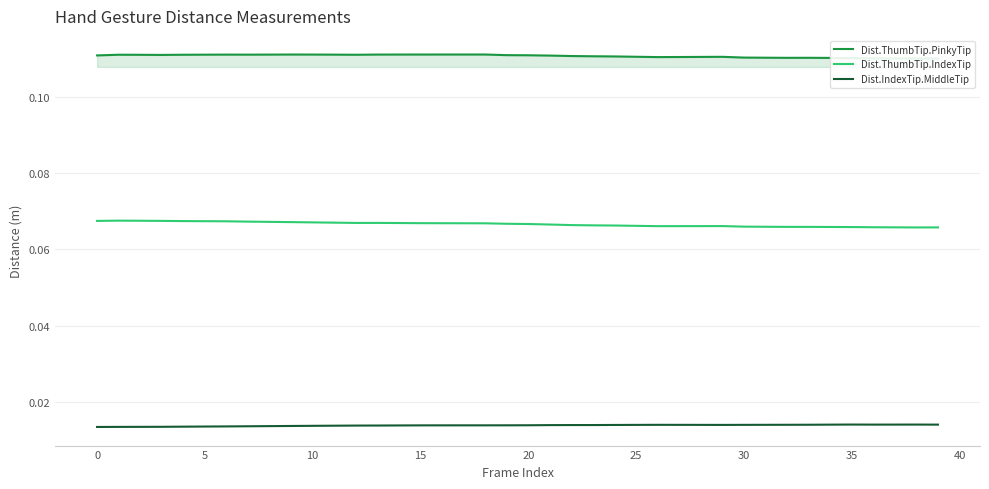

True or false: Dist.IndexTip.MiddleTip has a value of 0.0 at 15.

True